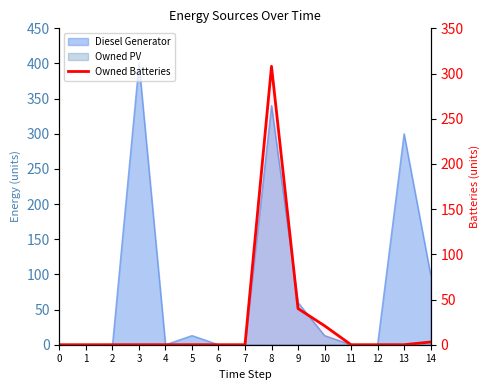

How many data points does each series have?

15